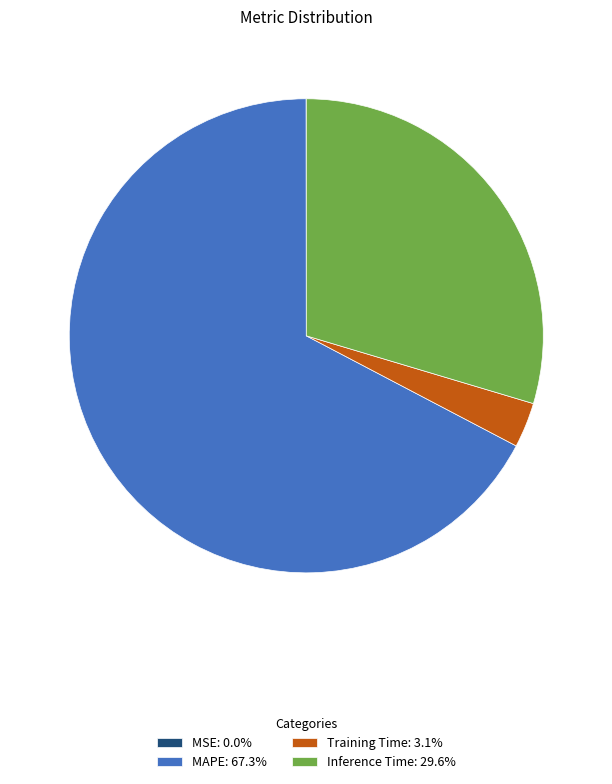

Approximately how many times larger is the value at Inference Time: 29.6% compared to MAPE: 67.3%?

0.4